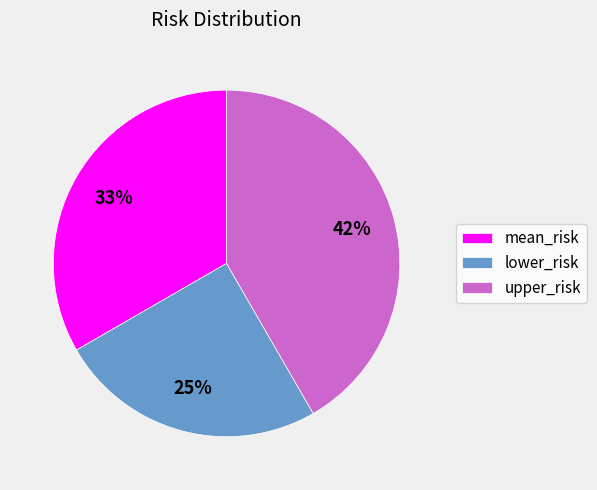

Rank the categories by value from highest to lowest.

upper_risk, mean_risk, lower_risk